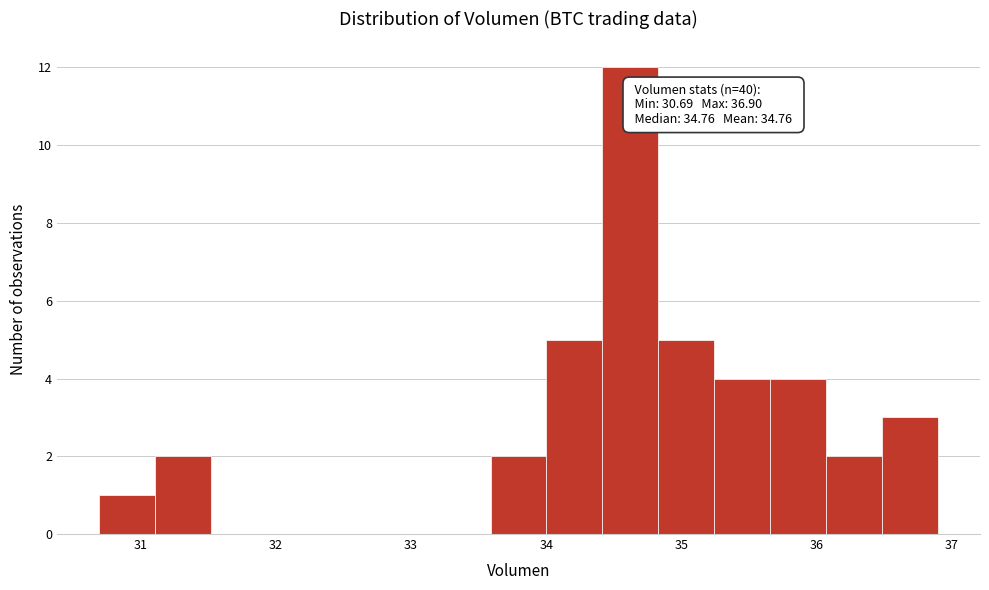

Which range on the x-axis has the tallest bar?

34.4 to 34.8